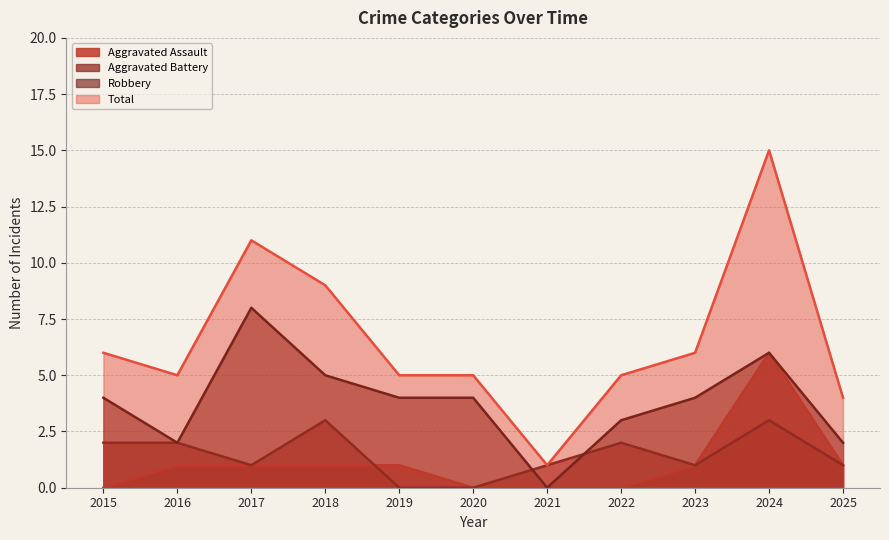

At 2016, list the series in order from smallest to largest.

Aggravated Assault, Aggravated Battery, Robbery, Total